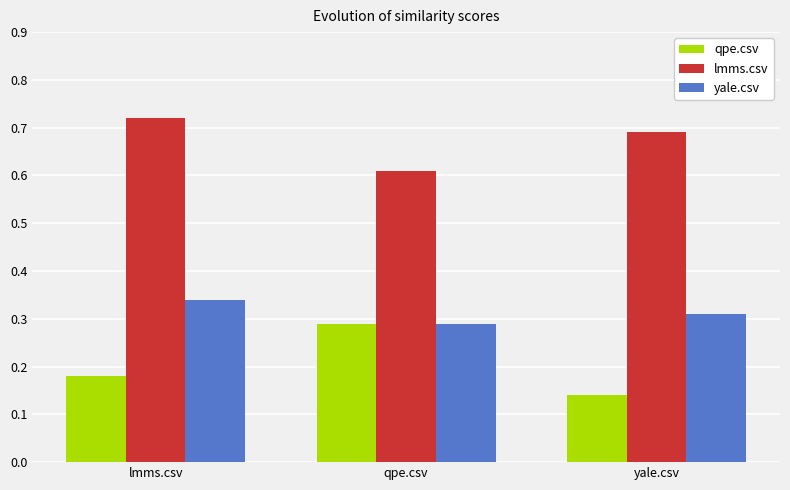

Which category has the lowest value across all series?

yale.csv